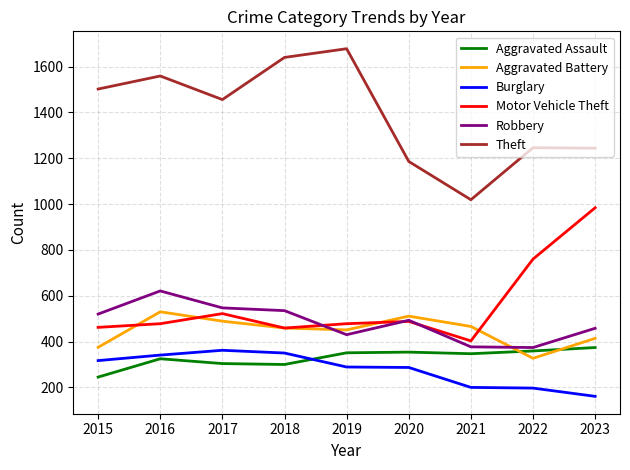

Between 2019 and 2022, which series saw the biggest shift?

Theft